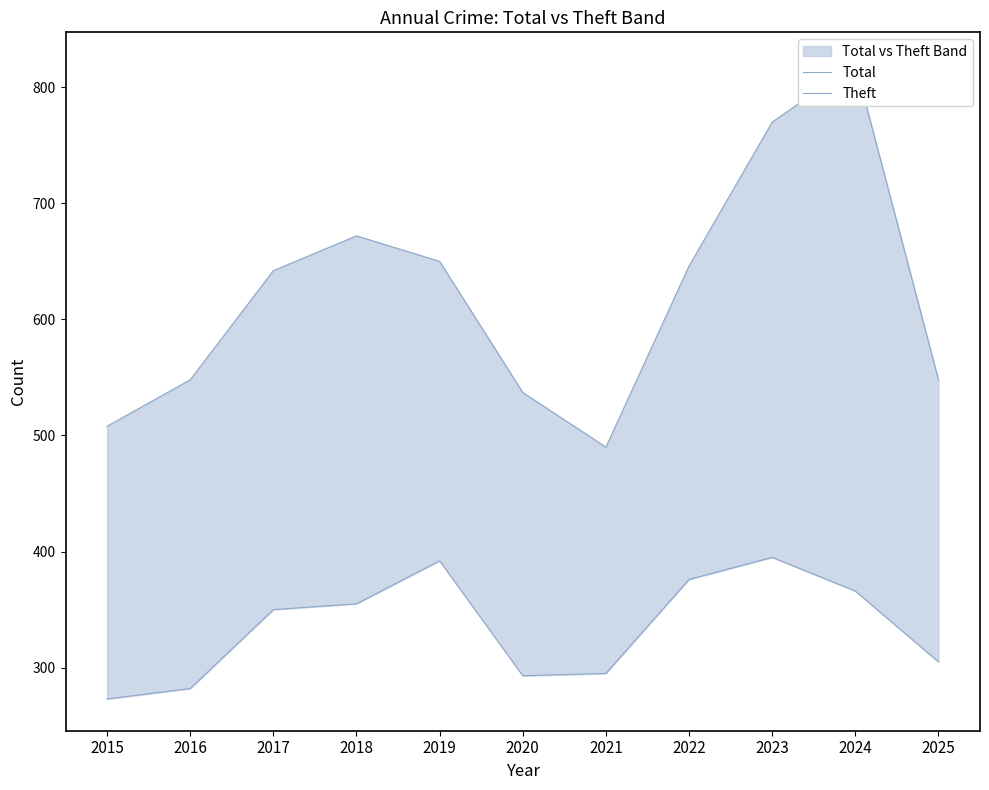

How many interior local valleys does the Total series have?

1